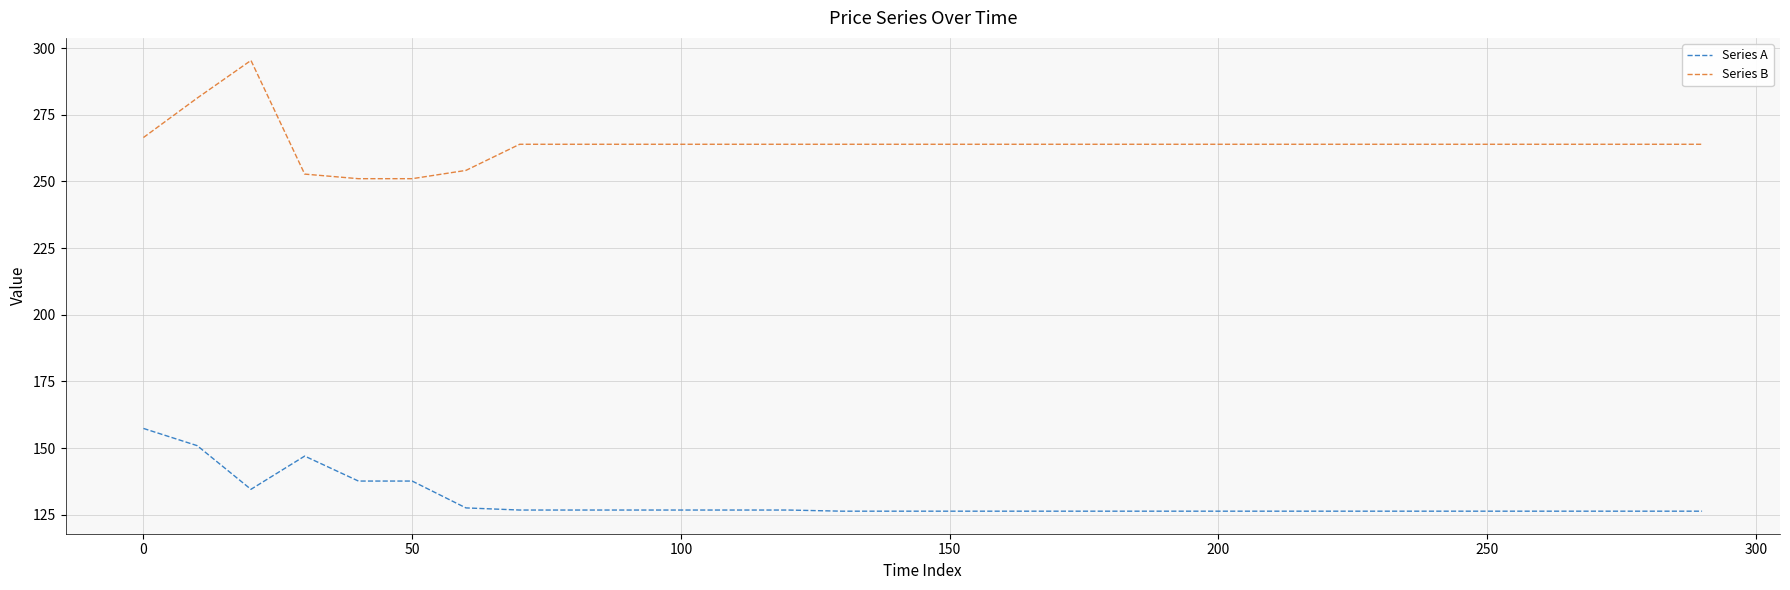

What are all the series names shown in the legend?

Series A, Series B